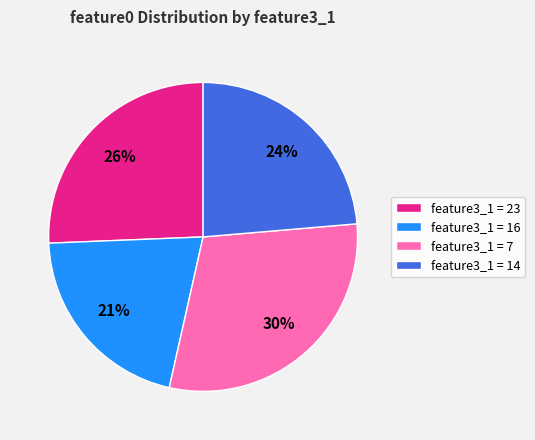

Count the number of slices in the pie.

4